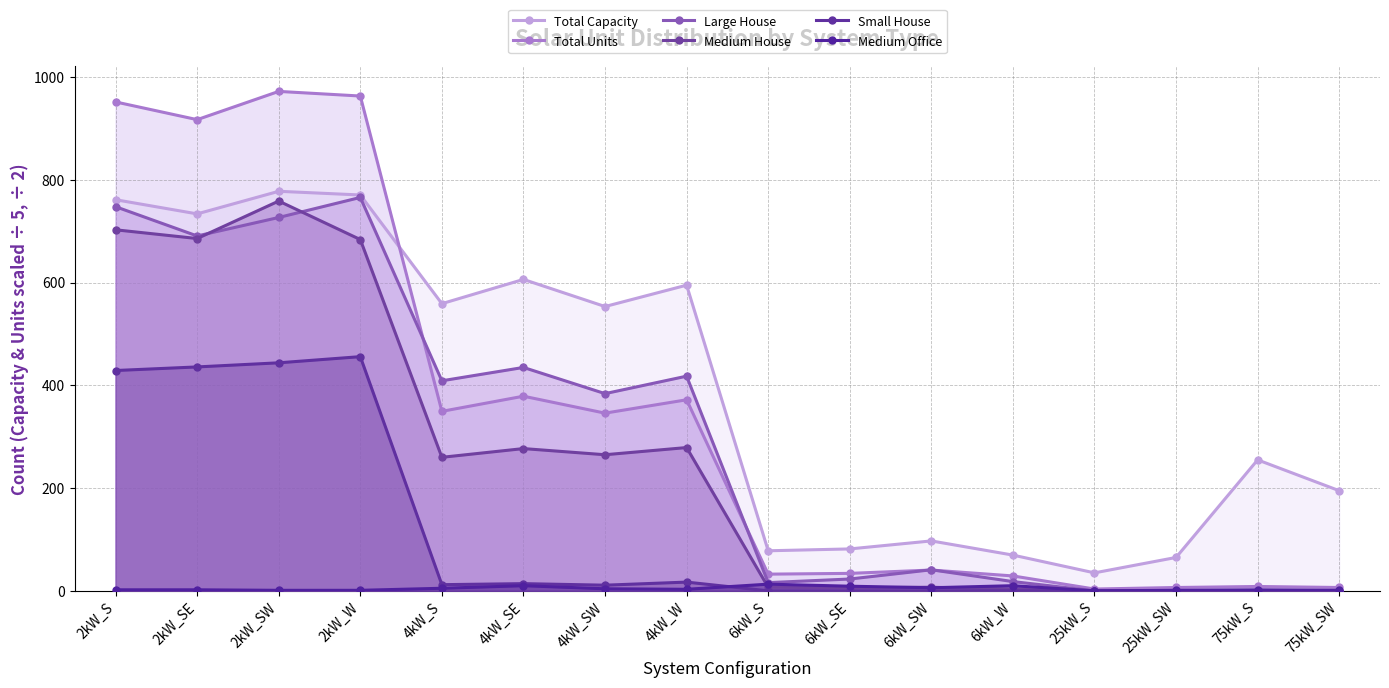

Reading right to left, extract all data points from this chart.

Total Capacity: 75kW_SW=195.0	75kW_S=255.0	25kW_SW=65.0	25kW_S=35.0	6kW_W=69.6	6kW_SW=97.2	6kW_SE=81.6	6kW_S=78.0	4kW_W=595.2	4kW_SW=553.6	4kW_SE=606.4	4kW_S=559.2	2kW_W=770.8	2kW_SW=778.0	2kW_SE=734.0	2kW_S=761.6
Total Units: 75kW_SW=6.5	75kW_S=8.5	25kW_SW=6.5	25kW_S=3.5	6kW_W=29.0	6kW_SW=40.5	6kW_SE=34.0	6kW_S=32.5	4kW_W=372.0	4kW_SW=346.0	4kW_SE=379.0	4kW_S=349.5	2kW_W=963.5	2kW_SW=972.5	2kW_SE=917.5	2kW_S=952.0
Large House: 75kW_SW=0.0	75kW_S=0.0	25kW_SW=0.0	25kW_S=0.0	6kW_W=18.0	6kW_SW=41.0	6kW_SE=23.0	6kW_S=16.0	4kW_W=418.0	4kW_SW=384.0	4kW_SE=435.0	4kW_S=409.0	2kW_W=766.0	2kW_SW=727.0	2kW_SE=691.0	2kW_S=748.0
Medium House: 75kW_SW=0.0	75kW_S=0.0	25kW_SW=0.0	25kW_S=0.0	6kW_W=3.0	6kW_SW=7.0	6kW_SE=6.0	6kW_S=7.0	4kW_W=279.0	4kW_SW=265.0	4kW_SE=277.0	4kW_S=260.0	2kW_W=684.0	2kW_SW=759.0	2kW_SE=686.0	2kW_S=703.0
Small House: 75kW_SW=0.0	75kW_S=0.0	25kW_SW=0.0	25kW_S=0.0	6kW_W=0.0	6kW_SW=0.0	6kW_SE=0.0	6kW_S=0.0	4kW_W=17.0	4kW_SW=11.0	4kW_SE=14.0	4kW_S=12.0	2kW_W=456.0	2kW_SW=444.0	2kW_SE=436.0	2kW_S=429.0
Medium Office: 75kW_SW=1.0	75kW_S=2.0	25kW_SW=1.0	25kW_S=0.0	6kW_W=10.0	6kW_SW=6.0	6kW_SE=9.0	6kW_S=13.0	4kW_W=3.0	4kW_SW=4.0	4kW_SE=10.0	4kW_S=5.0	2kW_W=1.0	2kW_SW=1.0	2kW_SE=2.0	2kW_S=2.0